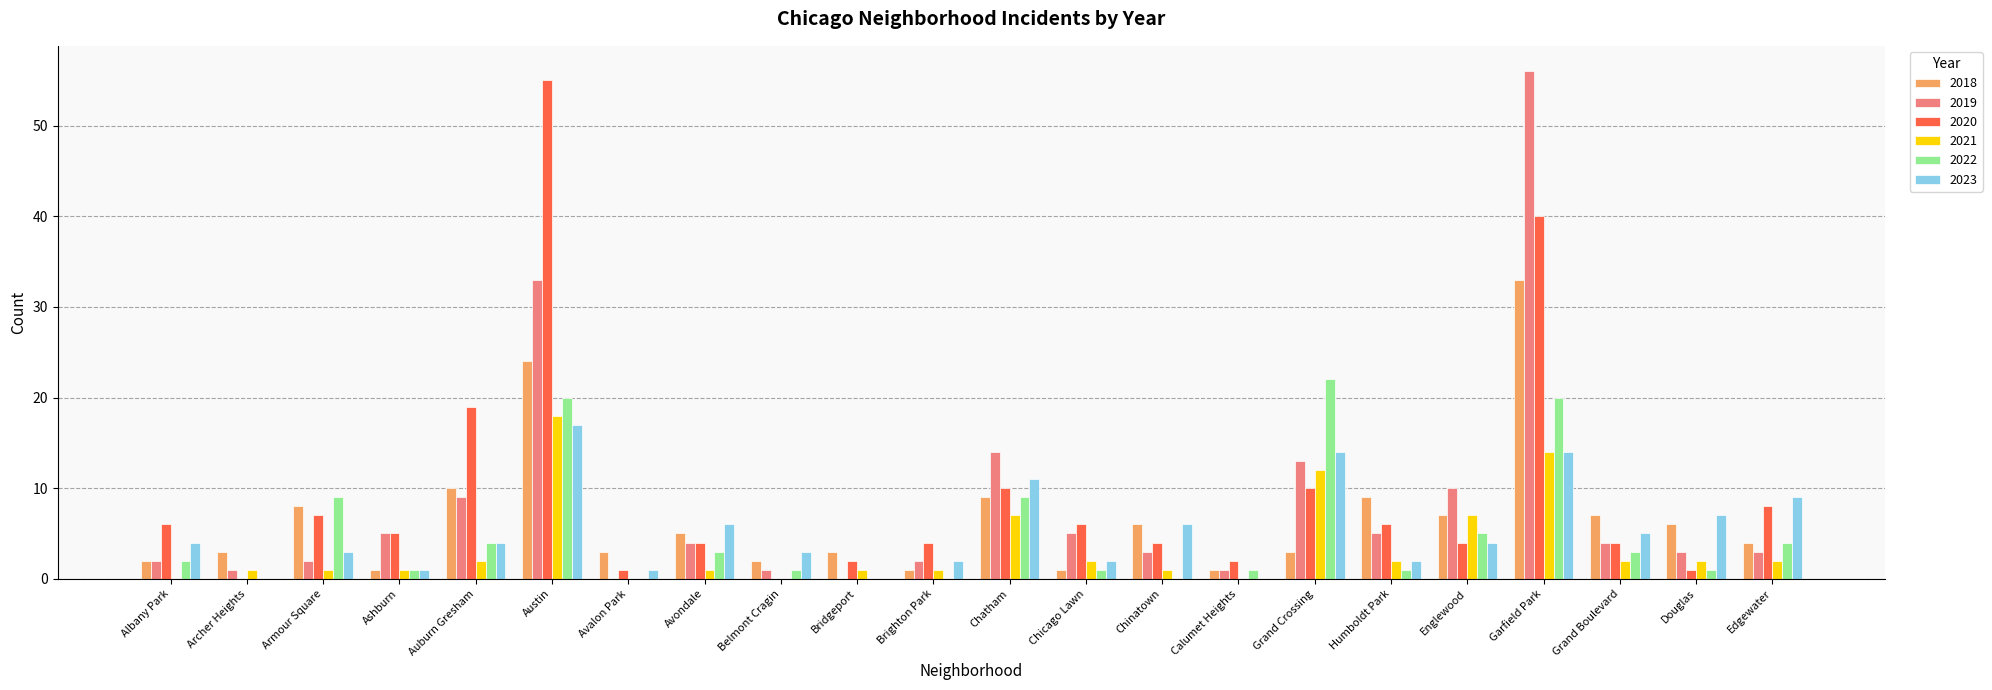

Count the number of data series in this chart.

6